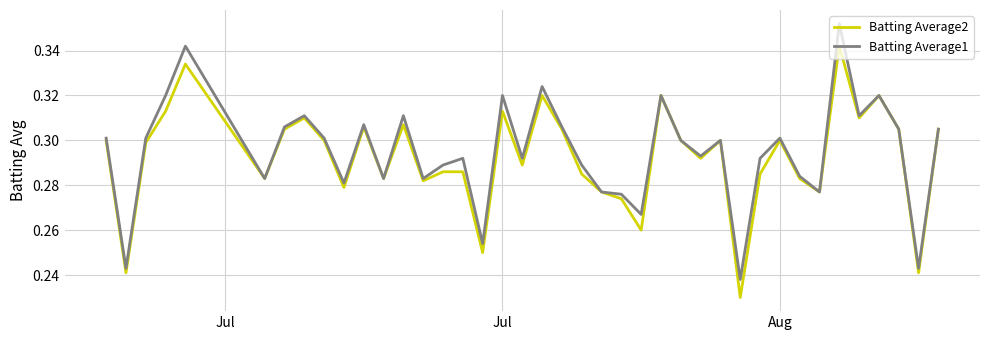

Which series has the widest spread of values?

Batting Average1